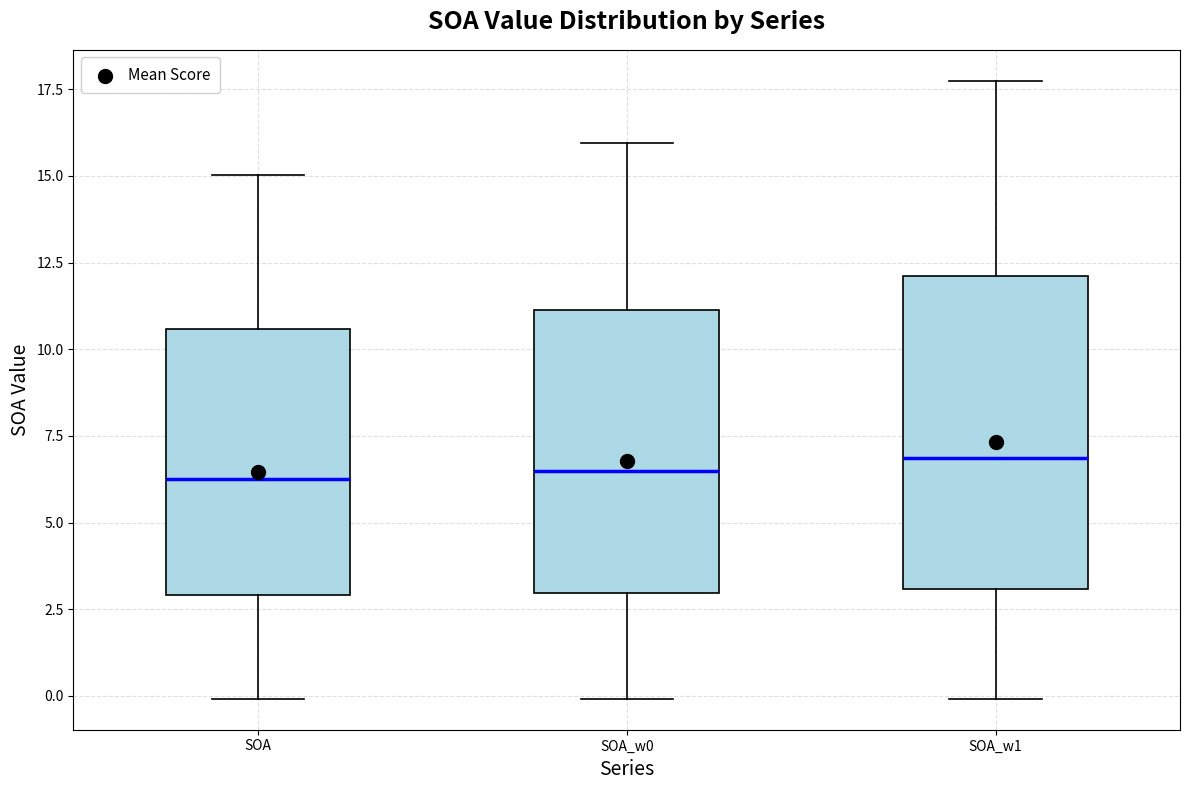

Reading left to right, read every box against the y-axis: the position of its median line, the range the box covers, and the ends of its whiskers. The values are not printed on the chart, so give them approximately, as read against the axis.

SOA: median 6.5, box 3.0 to 10.5, whiskers 0.0 to 15.0
SOA_w0: median 6.5, box 3.0 to 11.0, whiskers 0.0 to 16.0
SOA_w1: median 7.0, box 3.0 to 12.0, whiskers 0.0 to 17.5